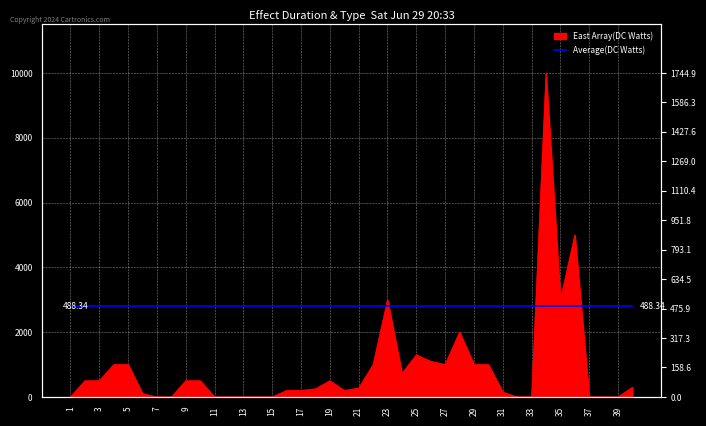

What is the sum of the values at 6 and 26?

1200